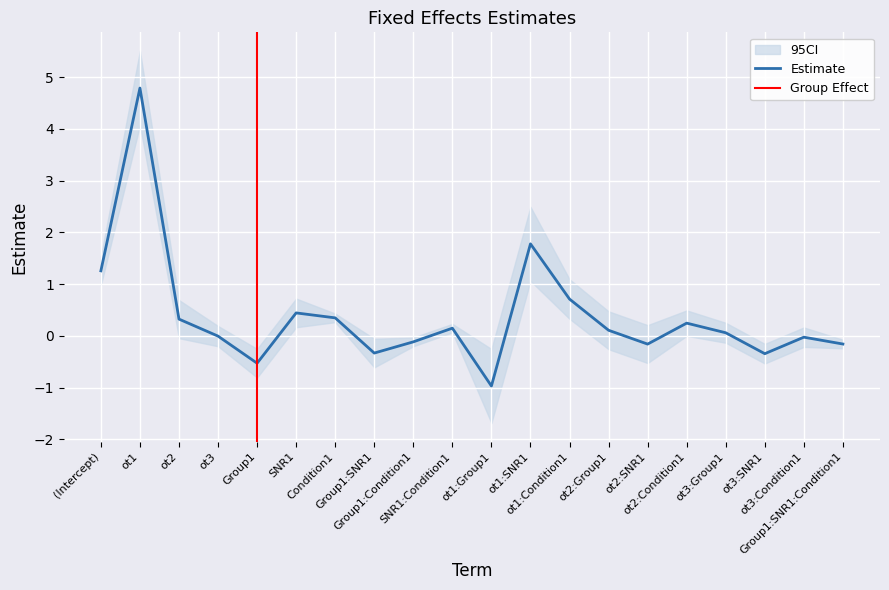

What is the maximum value for Estimate?

4.8